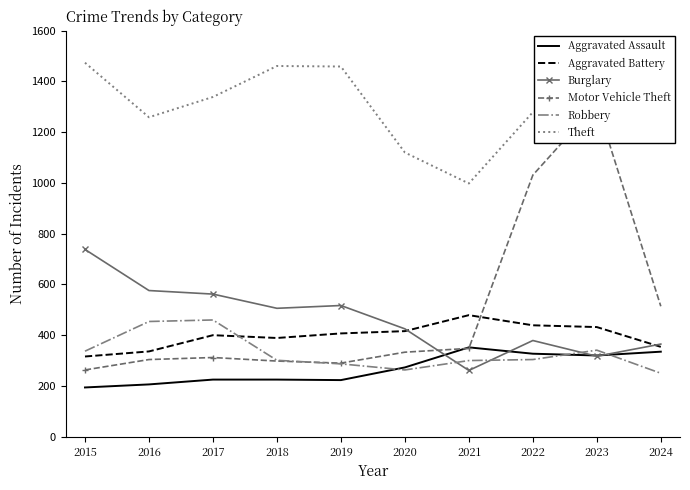

Which series changed the most between 2016 and 2017?

Theft